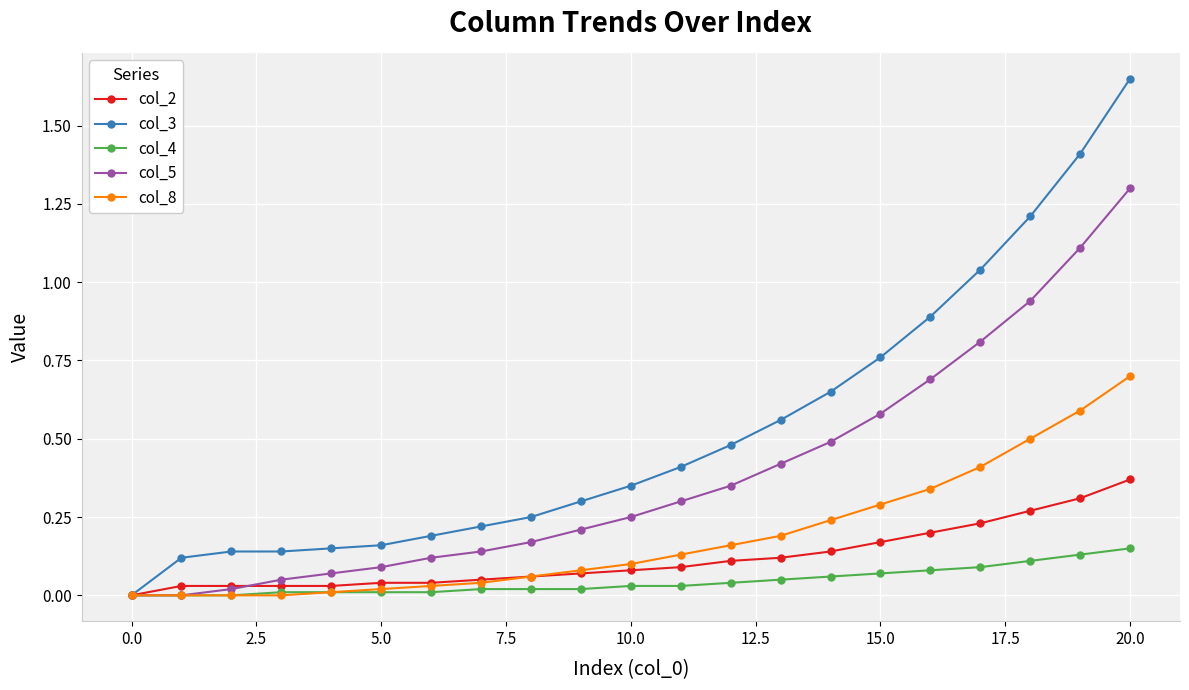

Which series has the widest spread of values?

col_3